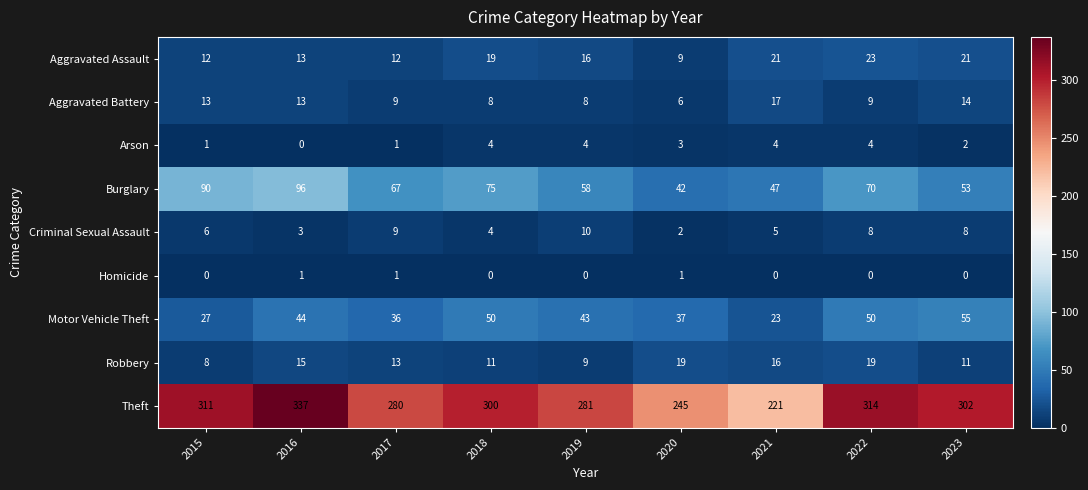

Is it true that Burglary equals 47 at 2021?

True